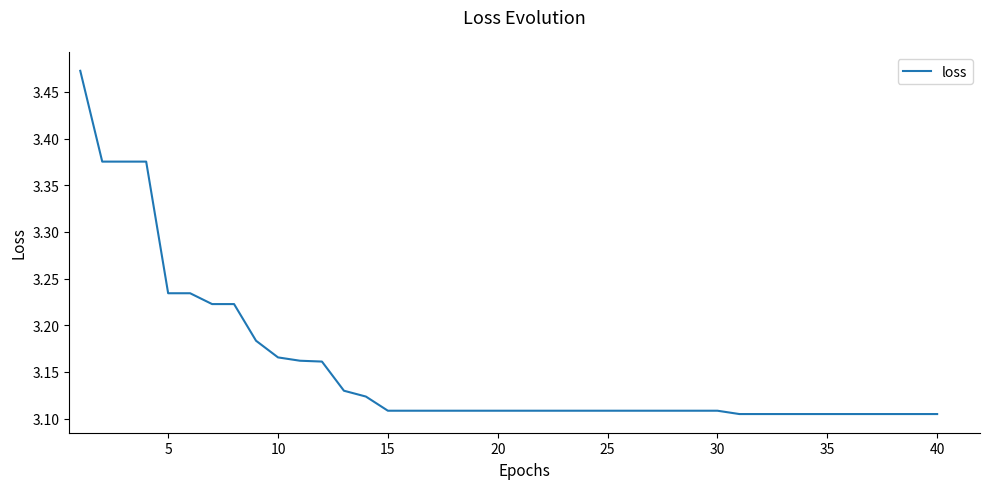

What is the difference between the maximum and minimum values?

0.4